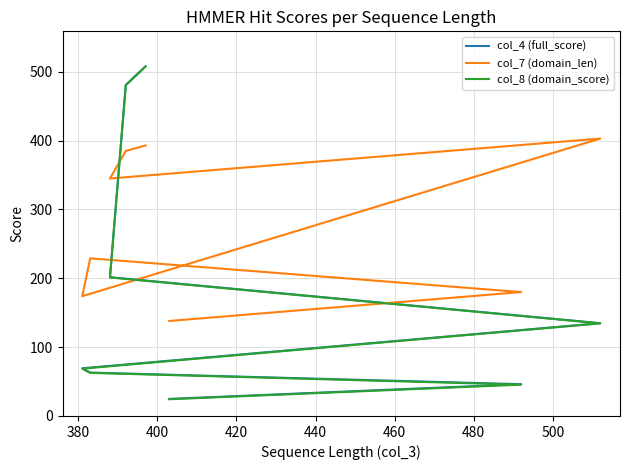

What is the value of the col_4 (full_score) point at the 2nd from the left?

480.8